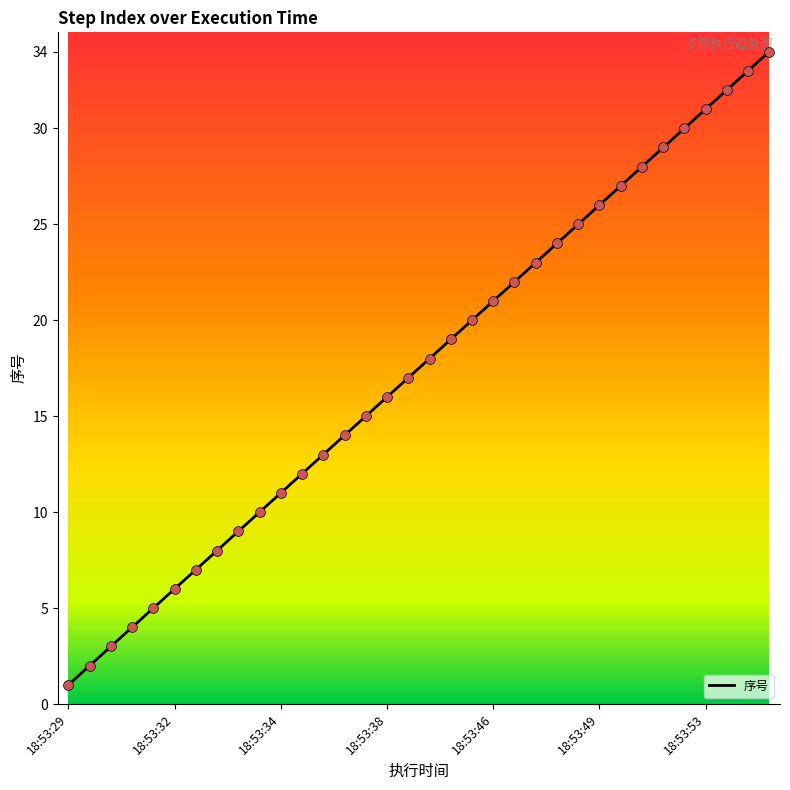

What is the greatest value displayed?

34